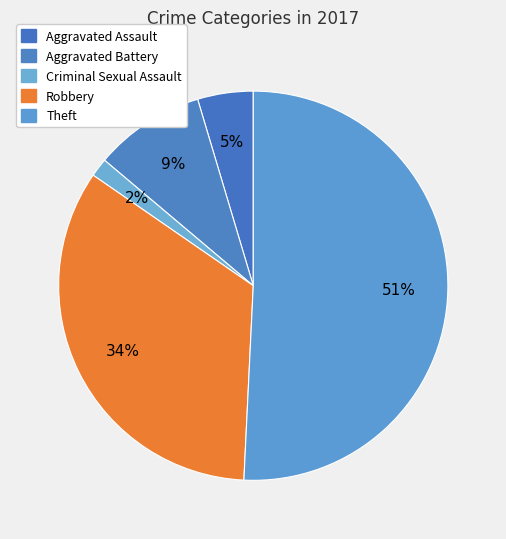

How many segments does this pie chart have?

5